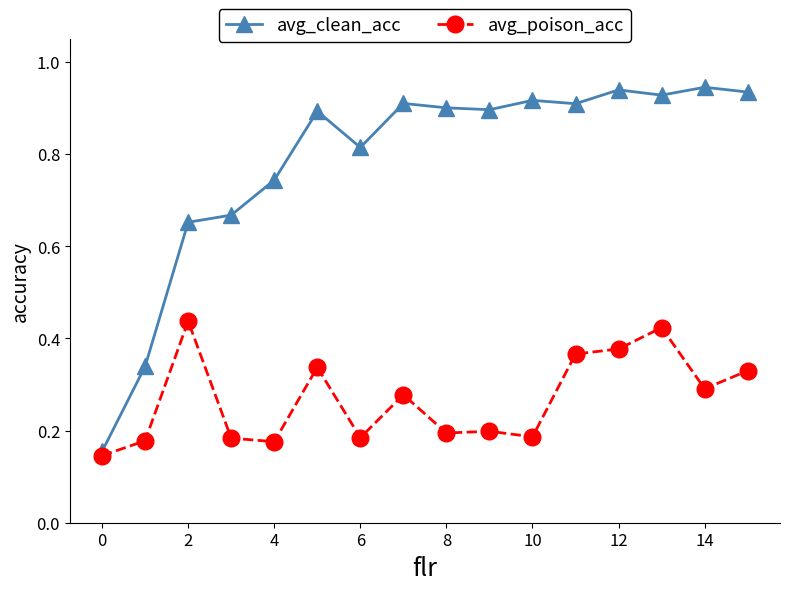

True or false: avg_poison_acc has more than 0 points higher than both neighbors.

True